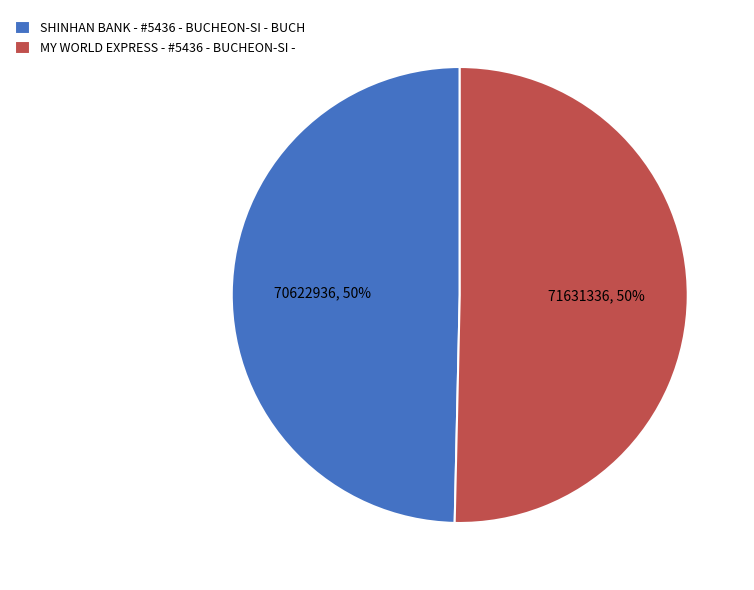

What percentage is the MY WORLD EXPRESS - #5436 - BUCHEON-SI - slice, to the nearest percent?

50%